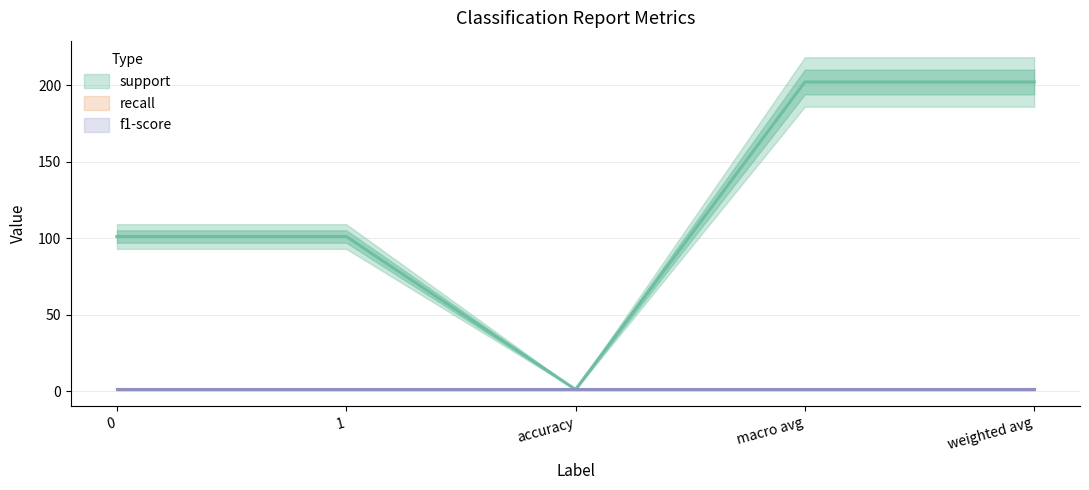

True or false: recall and support cross at least once.

False